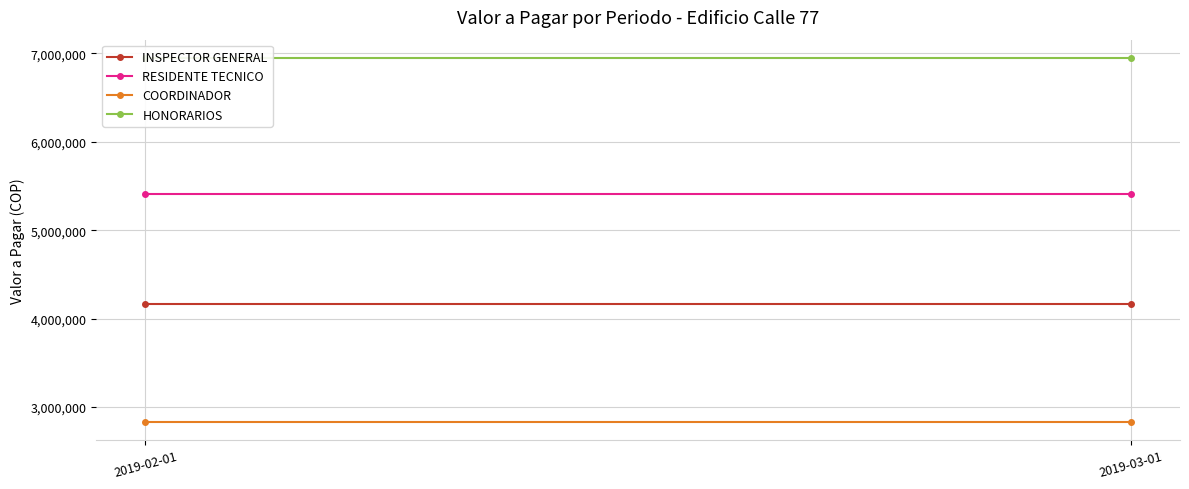

Which series has the largest total across all categories?

HONORARIOS